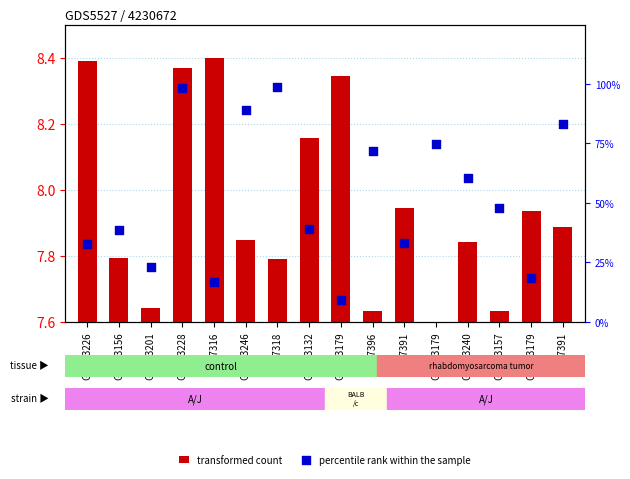

At how many categories does at least one series exceed 43?

8